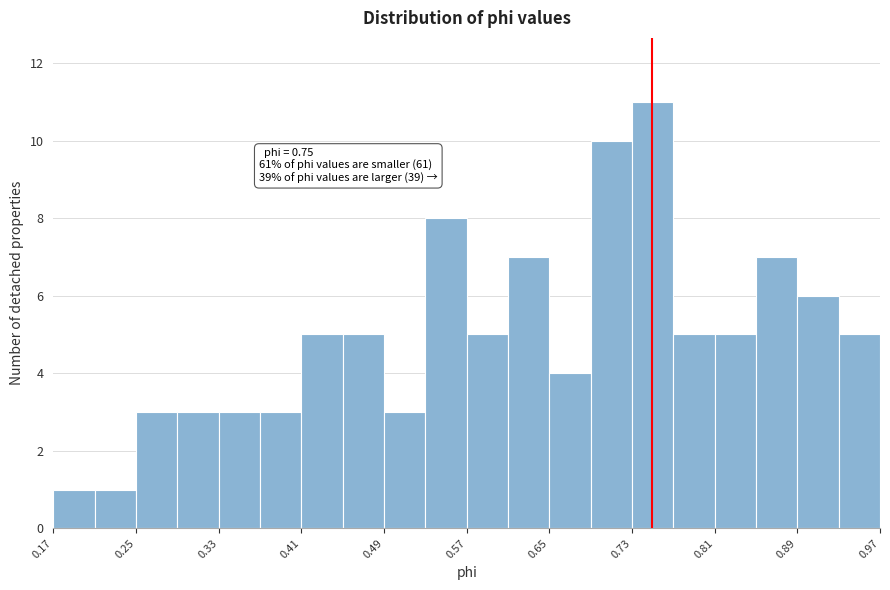

Read against the x-axis, roughly where is the centre of the tallest bar?

0.75